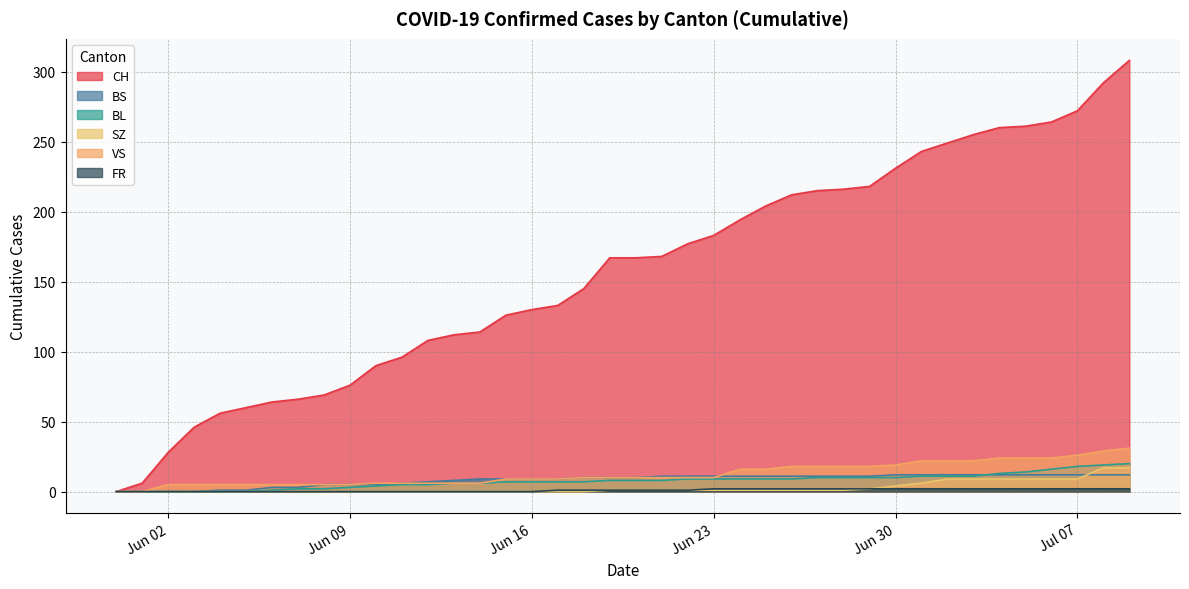

Which series changed the most between 2020-06-06 and 2020-06-15?

CH